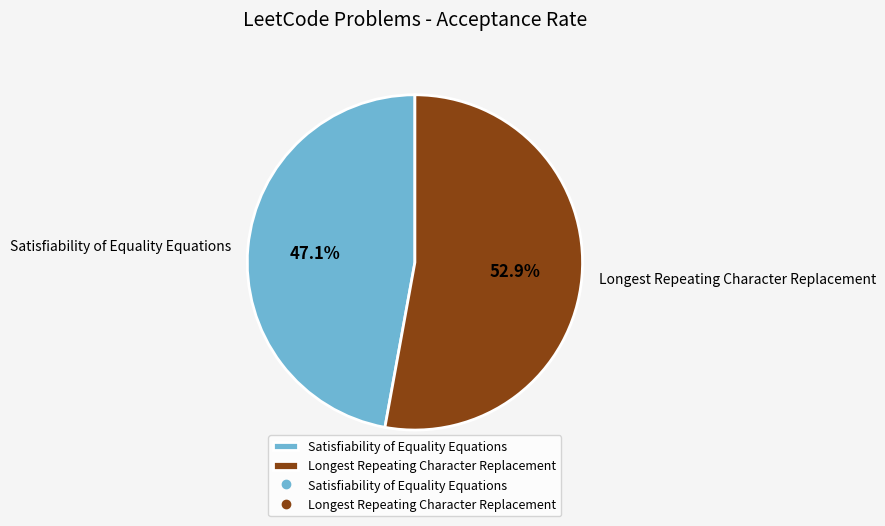

The Satisfiability of Equality Equations slice represents 47% of the pie. True or false?

True